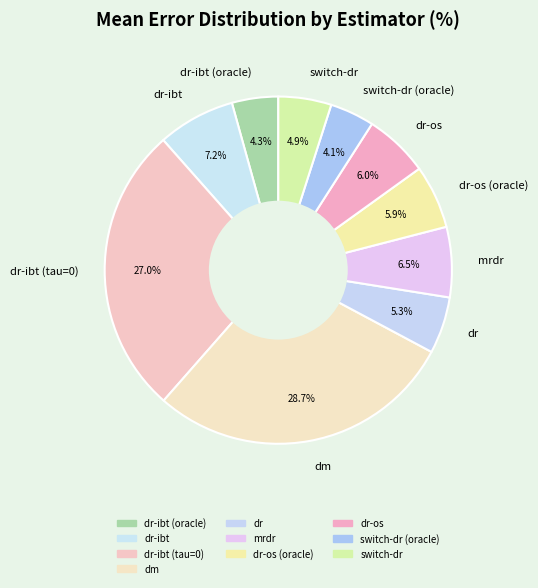

Is there any slice that represents more than half of the pie?

No